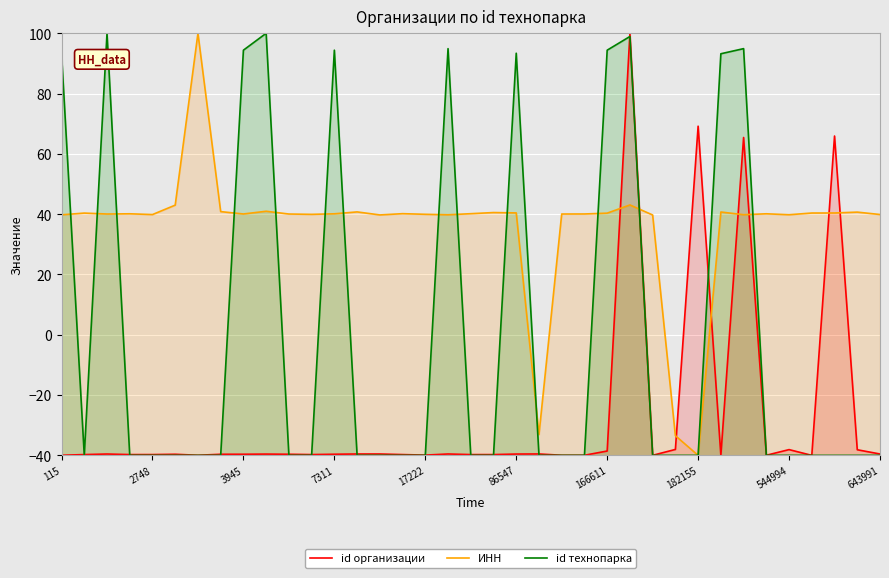

What is the difference between the maximum and minimum values in the ИНН series?

140.0